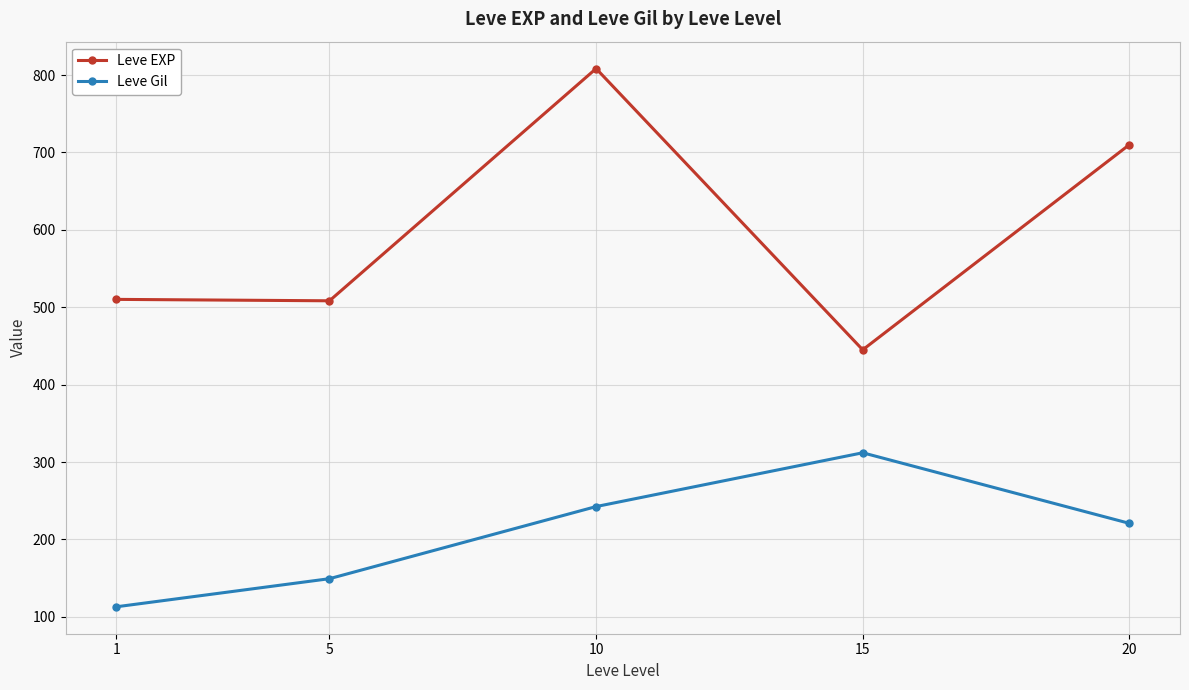

True or false: Leve EXP and Leve Gil intersect in this chart.

False